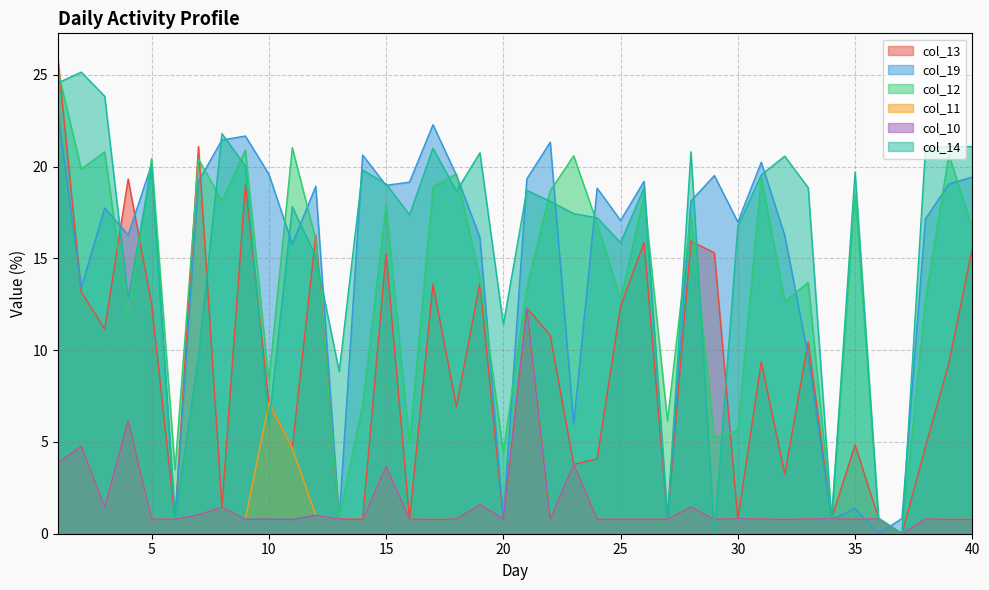

How many values in the col_13 series exceed 9?

21